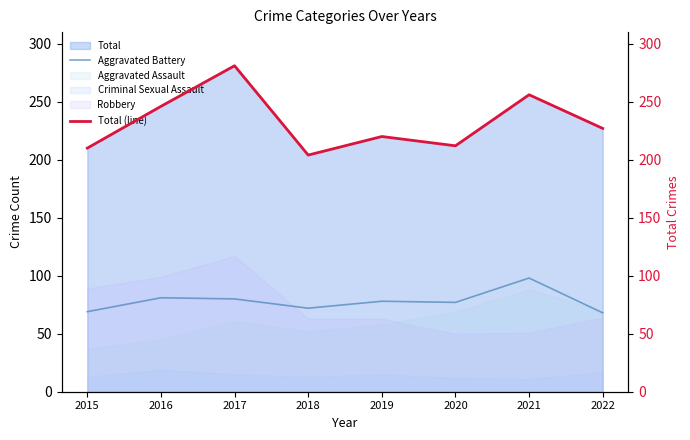

At how many categories does at least one series exceed 205?

7